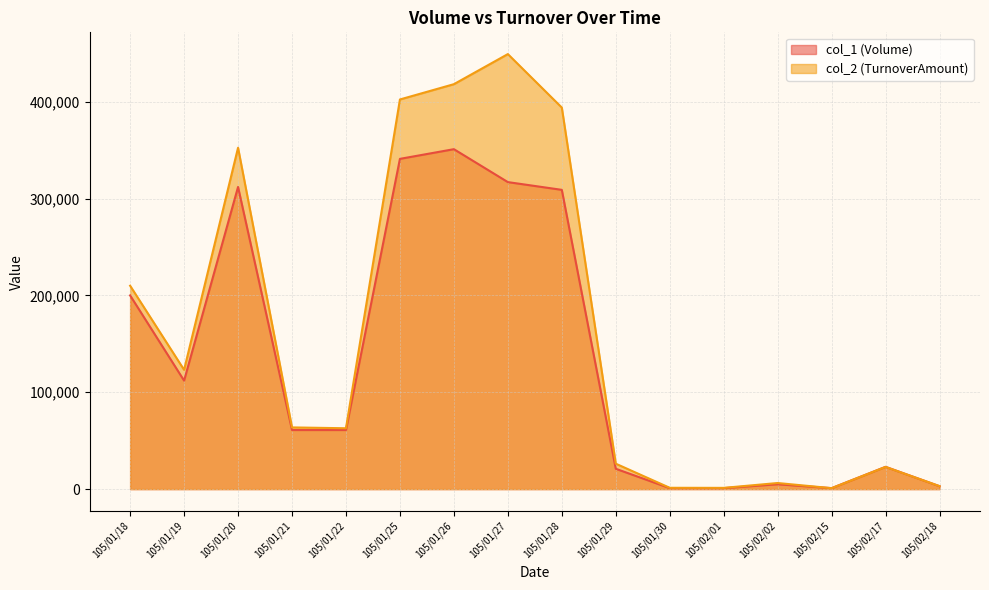

True or false: col_1 (Volume) has a value of 1353 at 105/02/01.

False